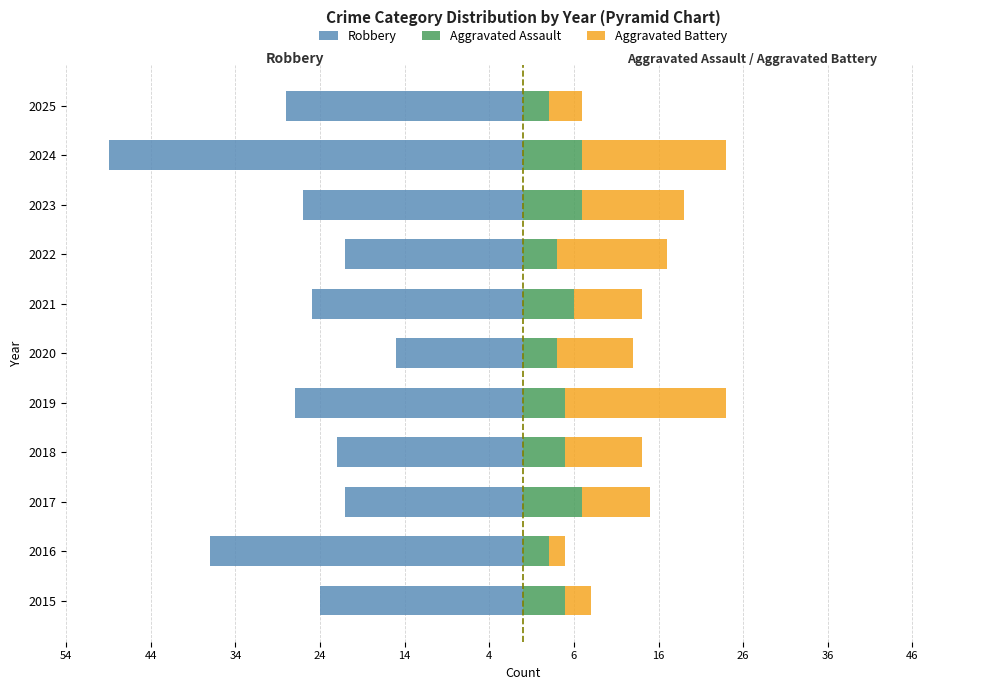

Which series changed the most between 2021 and 2024?

Robbery